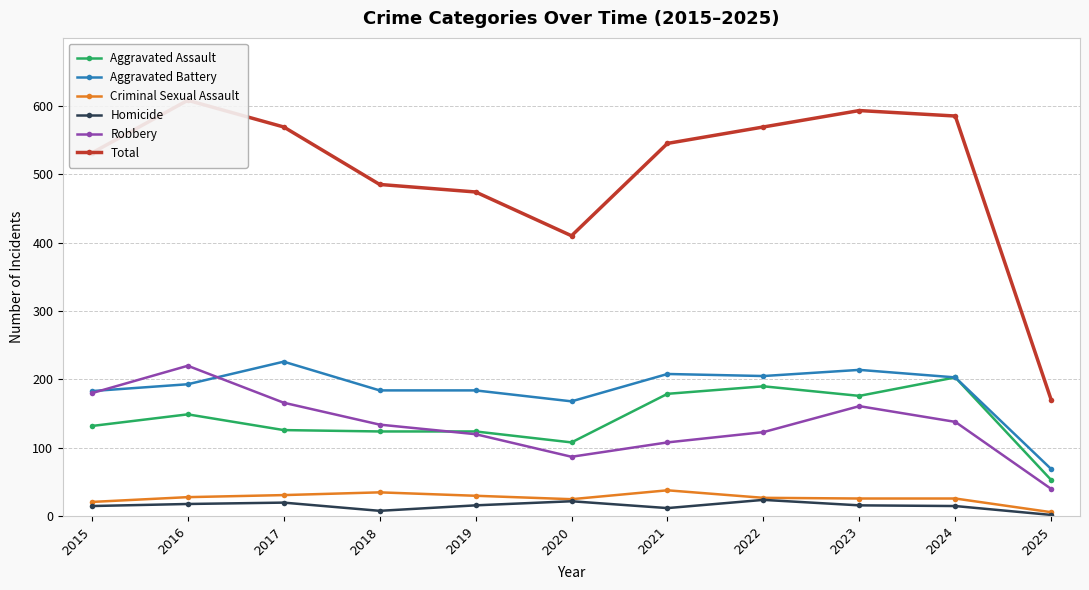

True or false: Aggravated Assault and Aggravated Battery intersect in this chart.

False